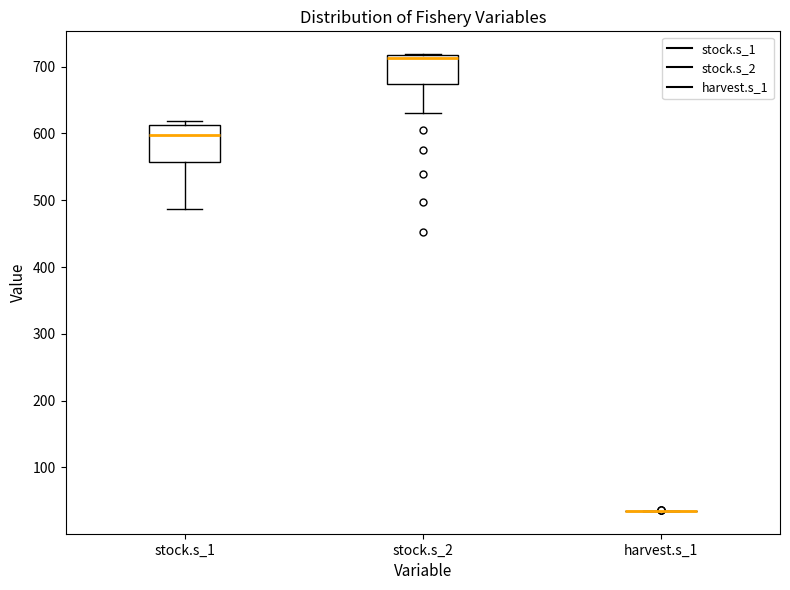

Where is the upper edge of the box for stock.s_1 on the y-axis? The values are not printed on the chart, so give them approximately, as read against the axis.

610